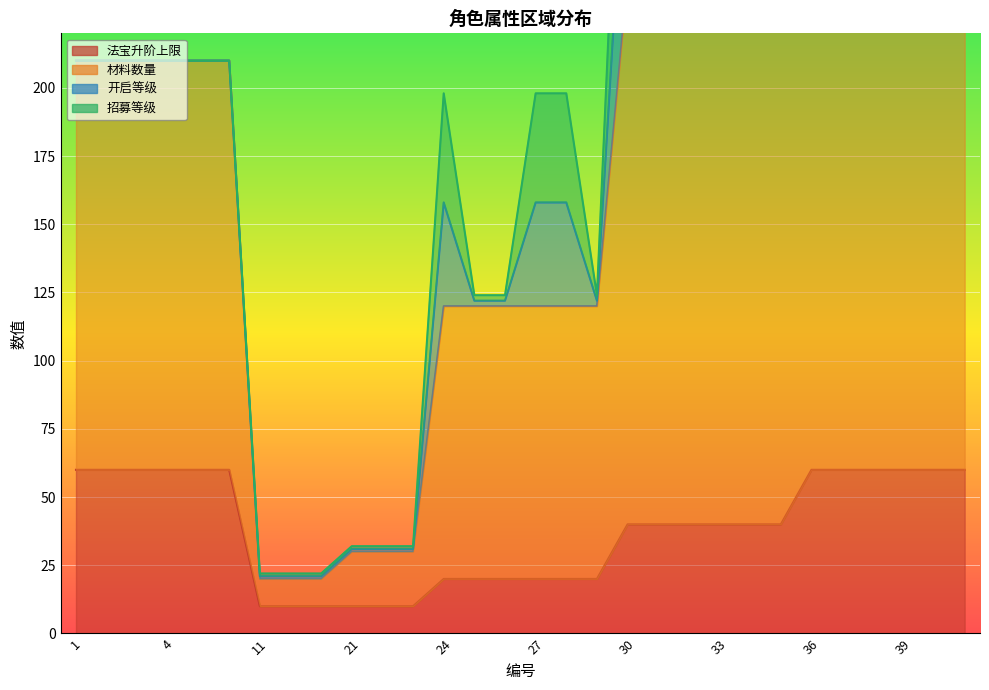

True or false: 材料数量 and 法宝升阶上限 intersect in this chart.

False